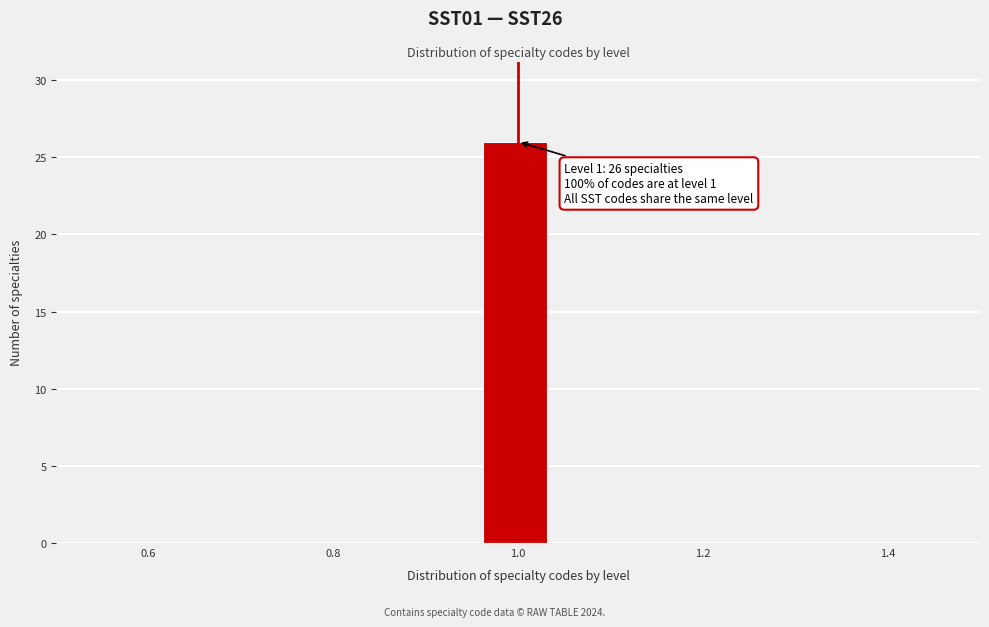

Around what value on the x-axis is the tallest bar? Give the approximate position of its centre, as read against the axis.

1.00